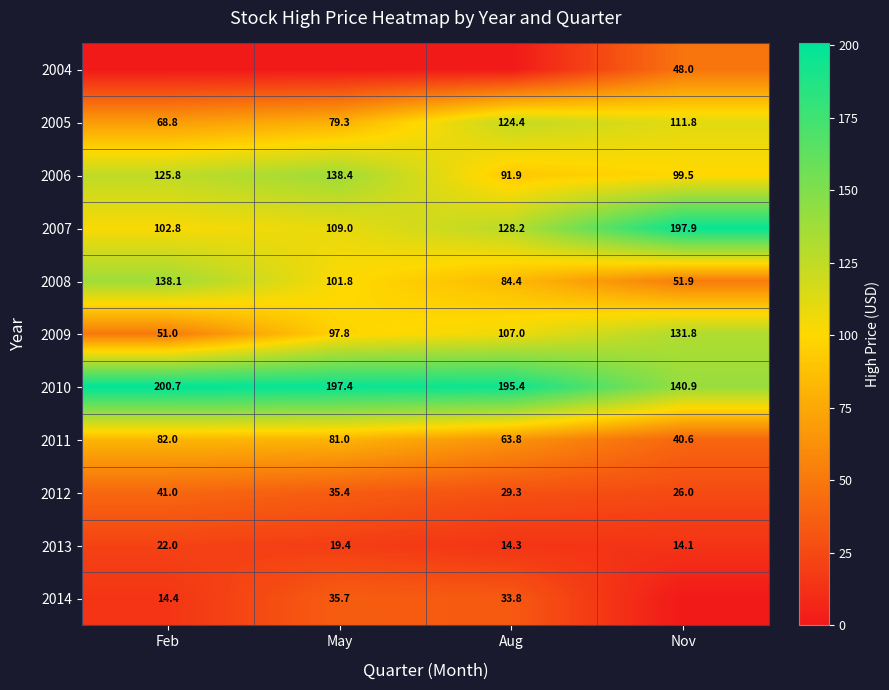

Count the number of categories in the chart.

4